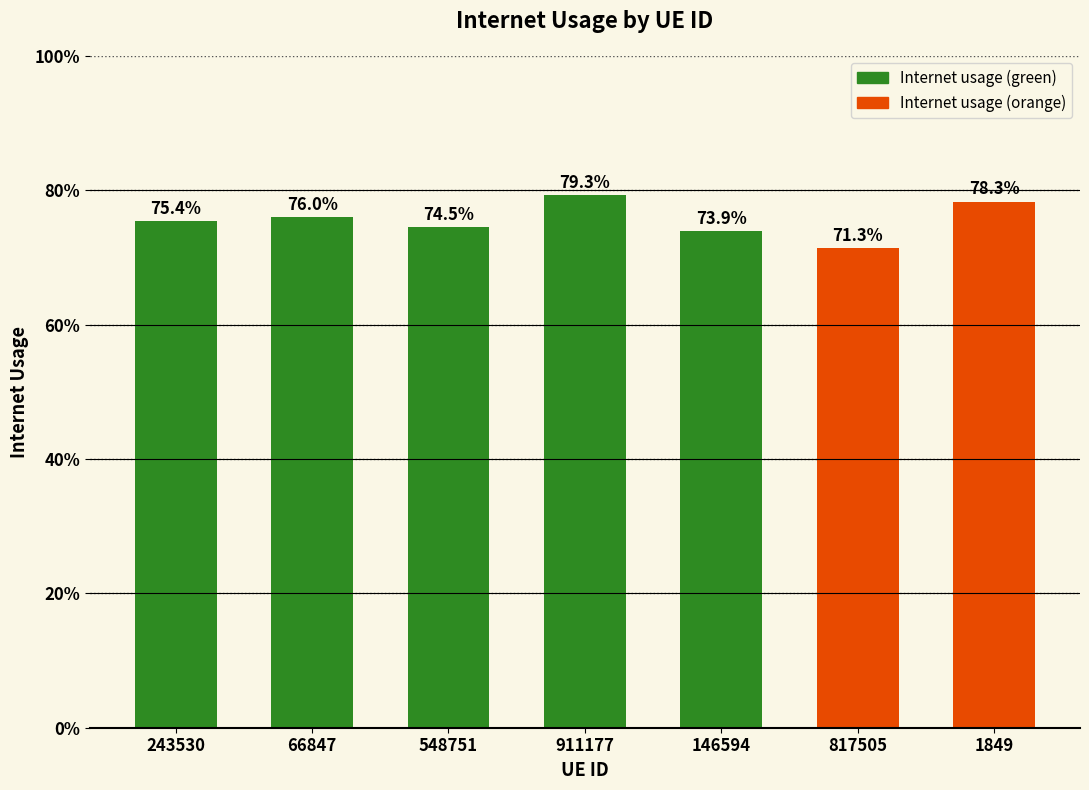

Reading left to right, list all the values displayed in this chart.

0.8	0.8	0.7	0.8	0.7	0.7	0.8